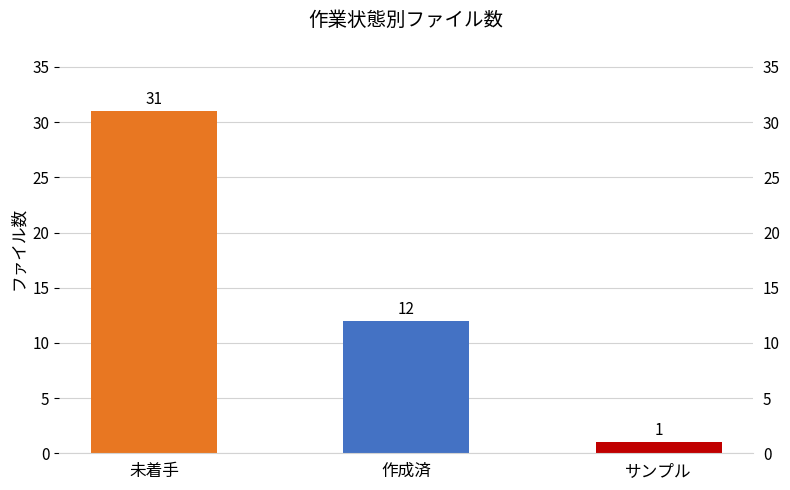

Does the chart contain any negative values?

No